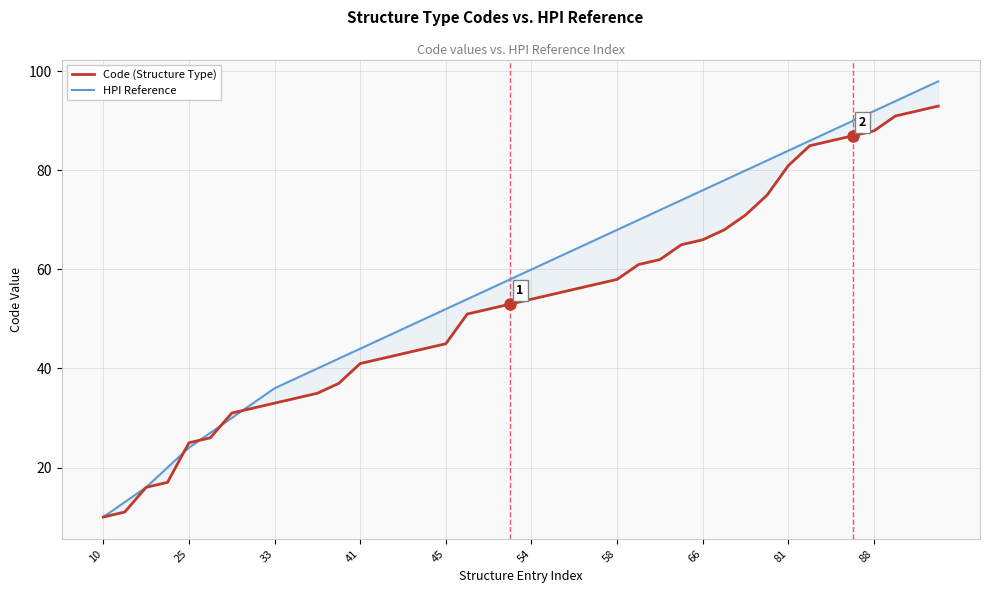

Rank the series by their average value, from lowest to highest.

Code (Structure Type), HPI Reference